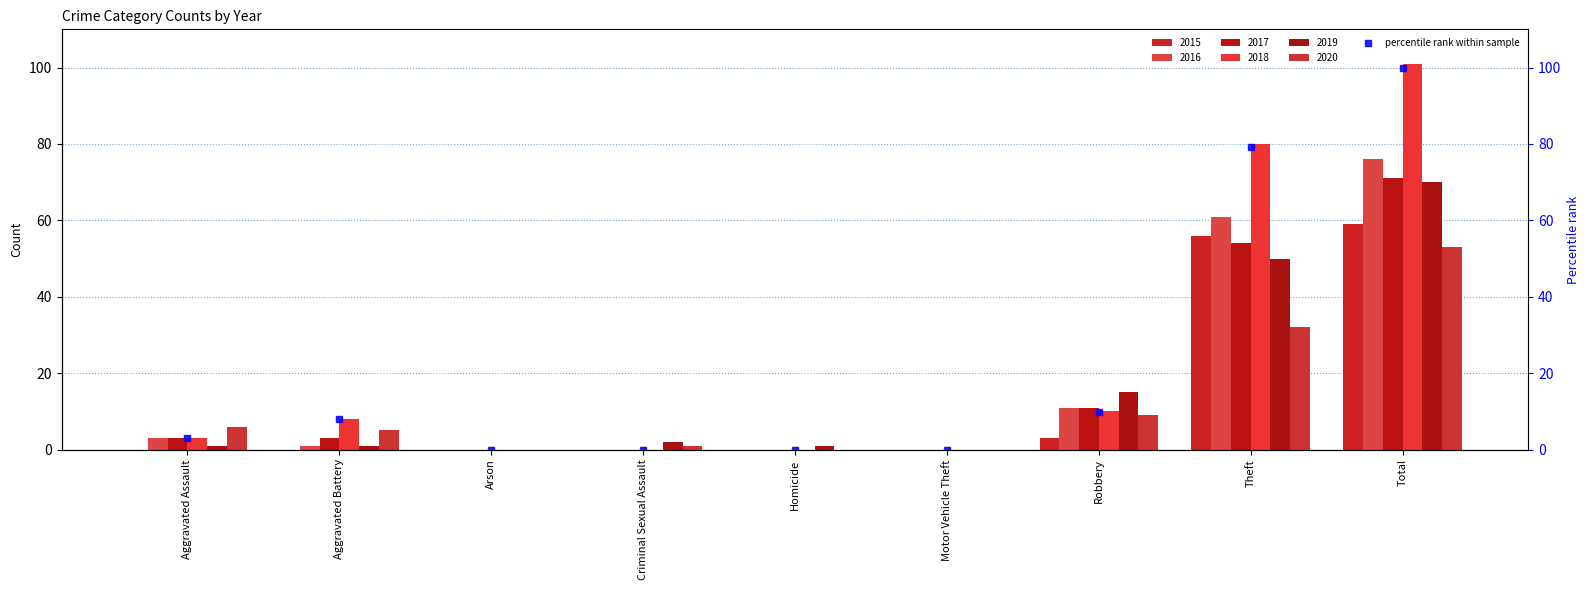

What is the sum of all values?

200.0